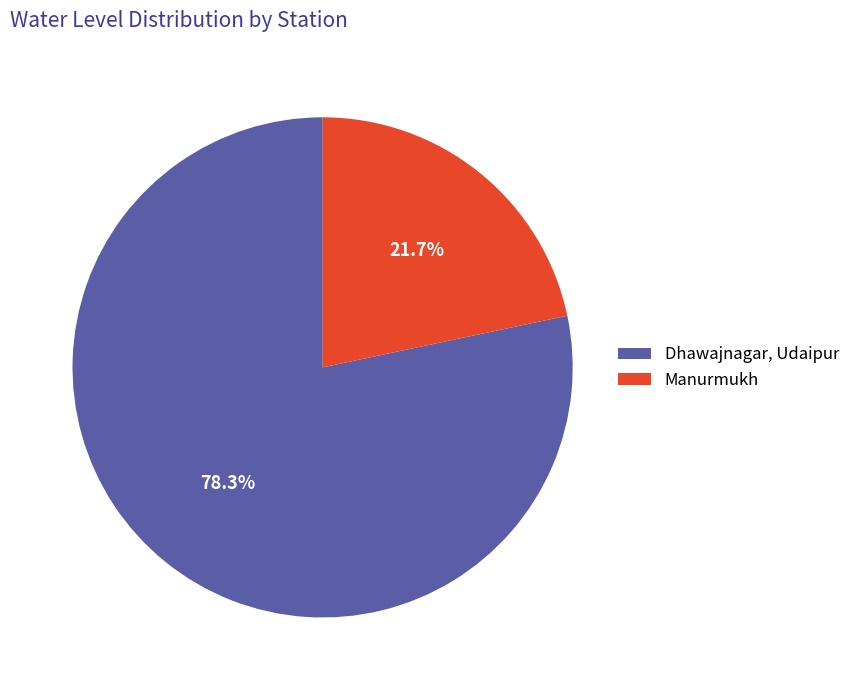

What is the ratio of the value at Manurmukh to the value at Dhawajnagar, Udaipur?

0.3